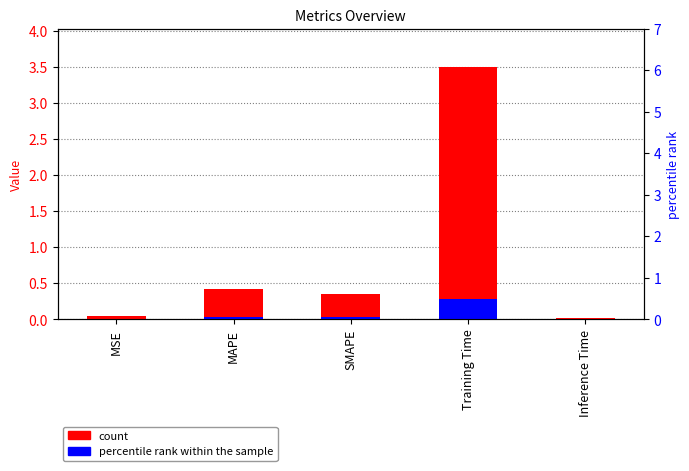

Rank the series by their maximum value, from highest to lowest.

count, percentile rank within the sample